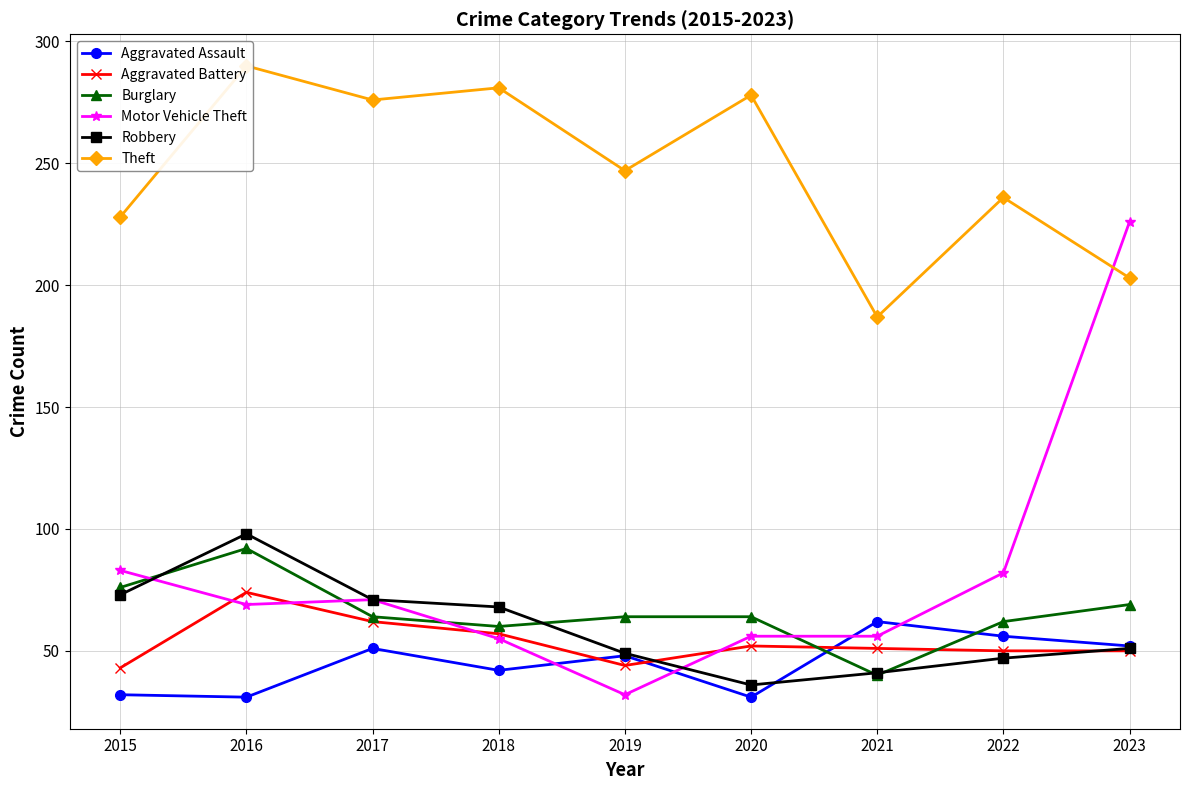

Count the number of data series in this chart.

6